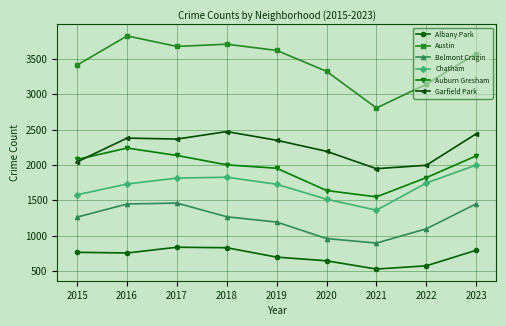

At which category does the chart reach its peak across all series?

2016